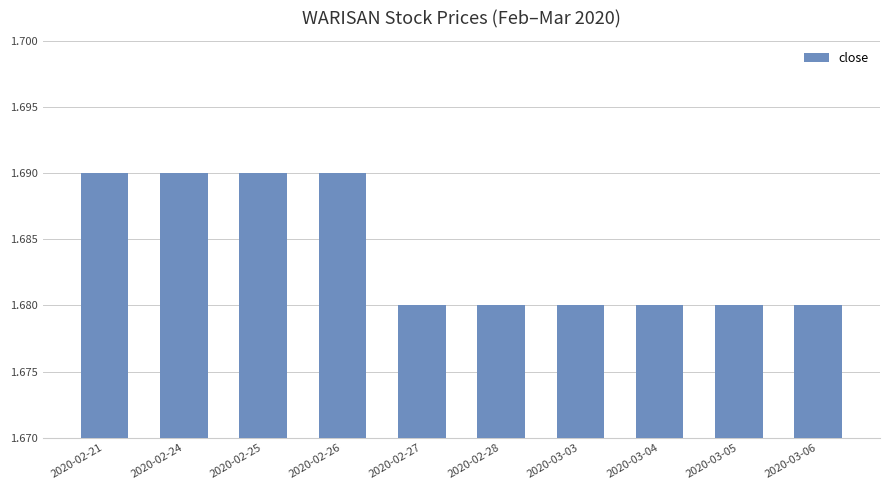

What is the ratio of the value at 2020-03-06 to the value at 2020-02-21?

1.0